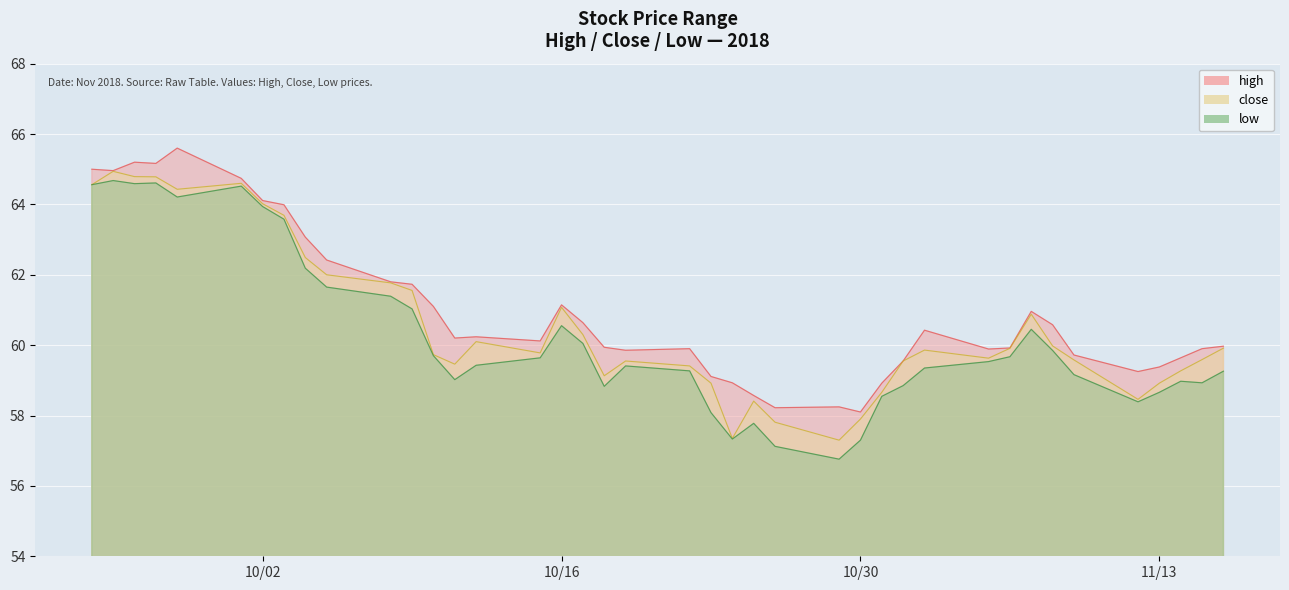

The close series shows 58.9 at 11/13. True or false?

True